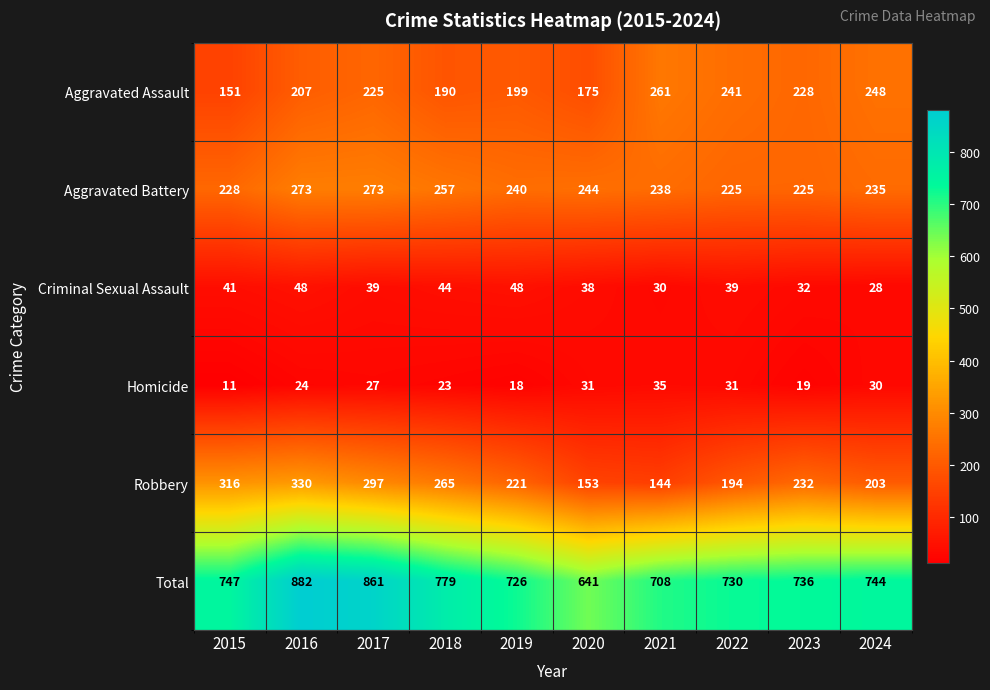

At which label does Criminal Sexual Assault reach its minimum?

2024